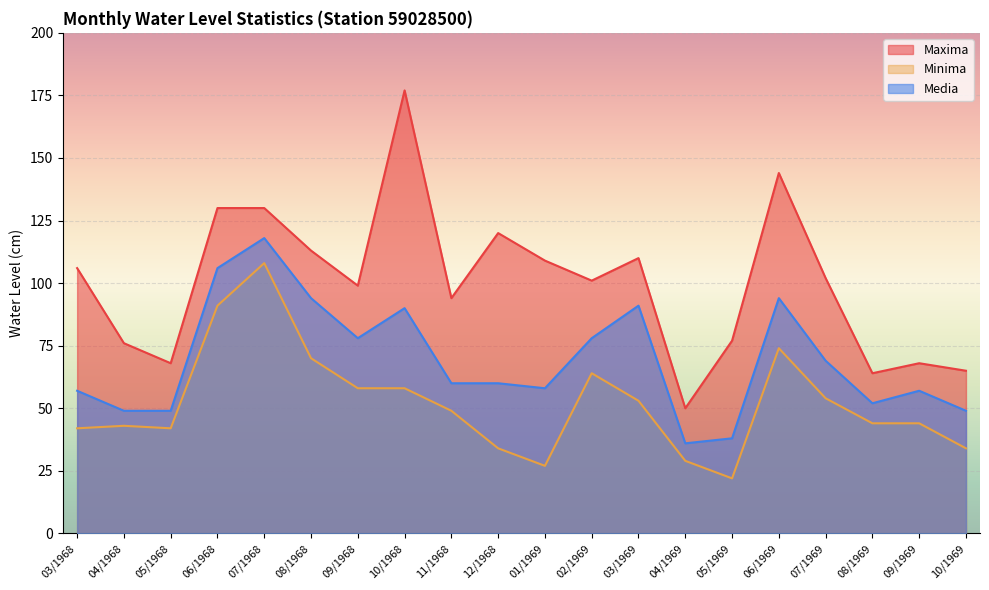

What are all the series names shown in the legend?

Maxima, Minima, Media